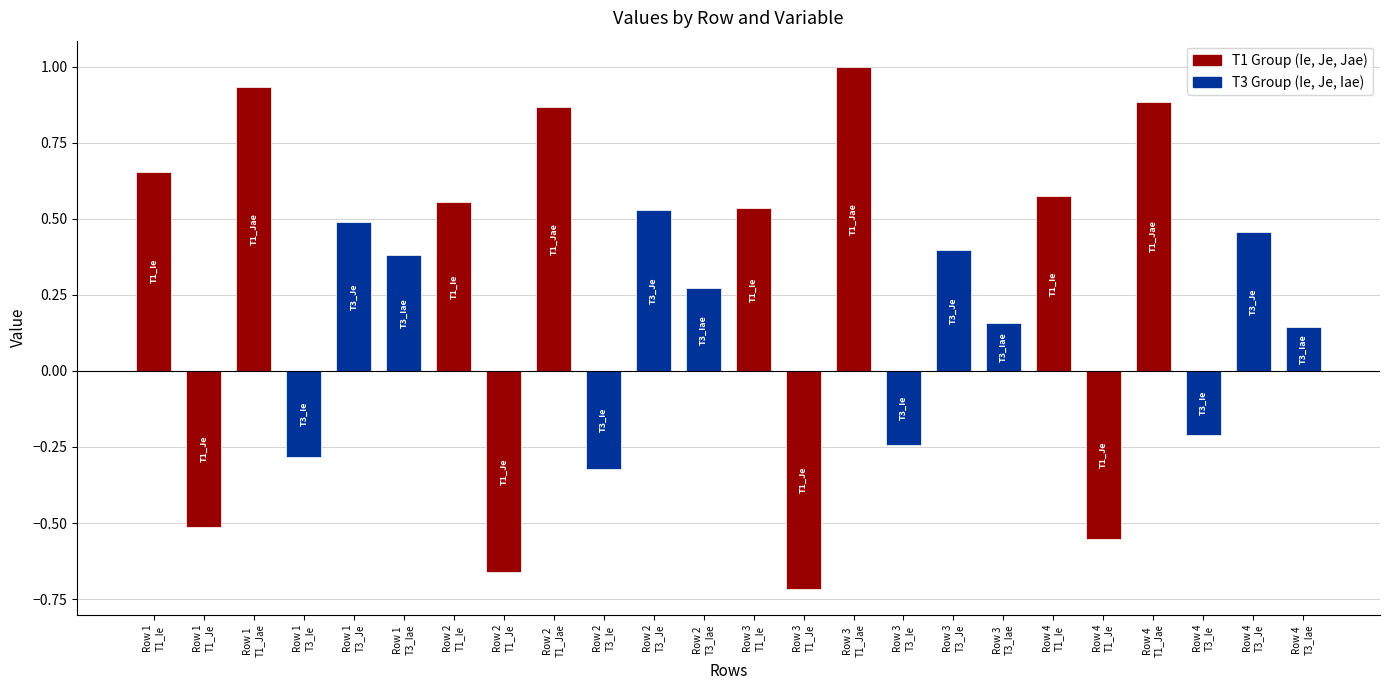

What is the value of the 6th bar from the left?

0.4